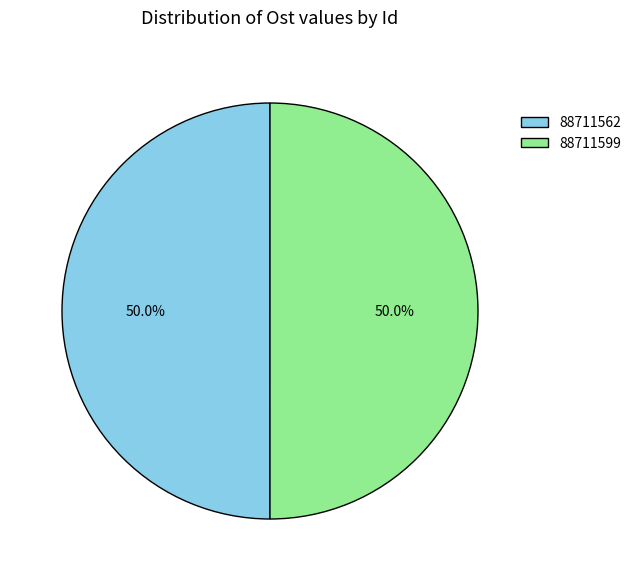

What percentage is the 88711562 slice, to the nearest percent?

50%